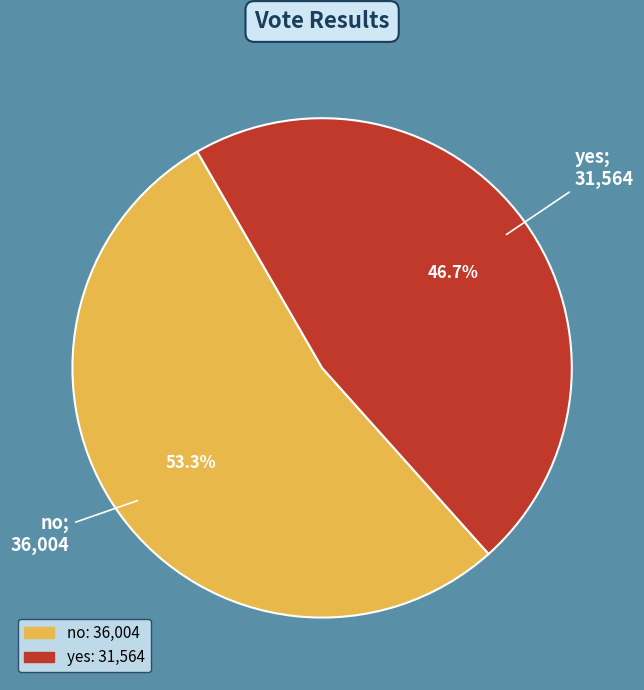

Is it true that yes is 33% of the pie?

False